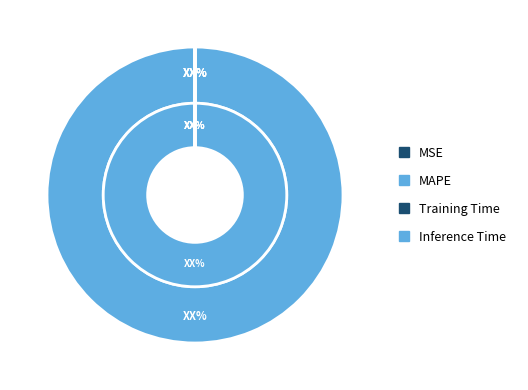

Is it true that MSE is 1% of the pie?

False